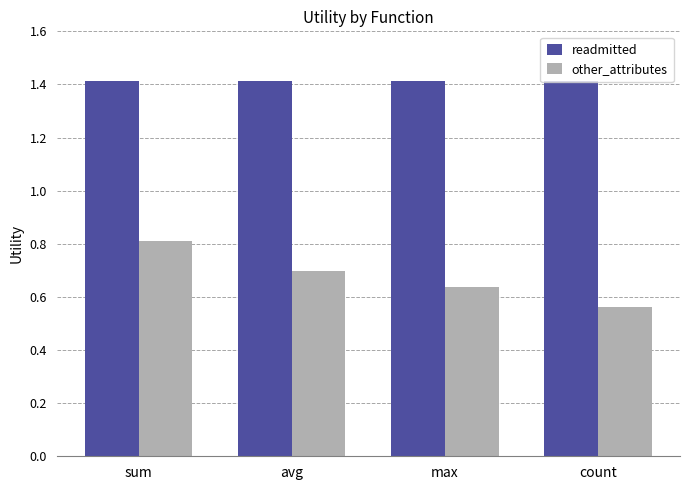

List the series in order of their overall mean, highest first.

readmitted, other_attributes